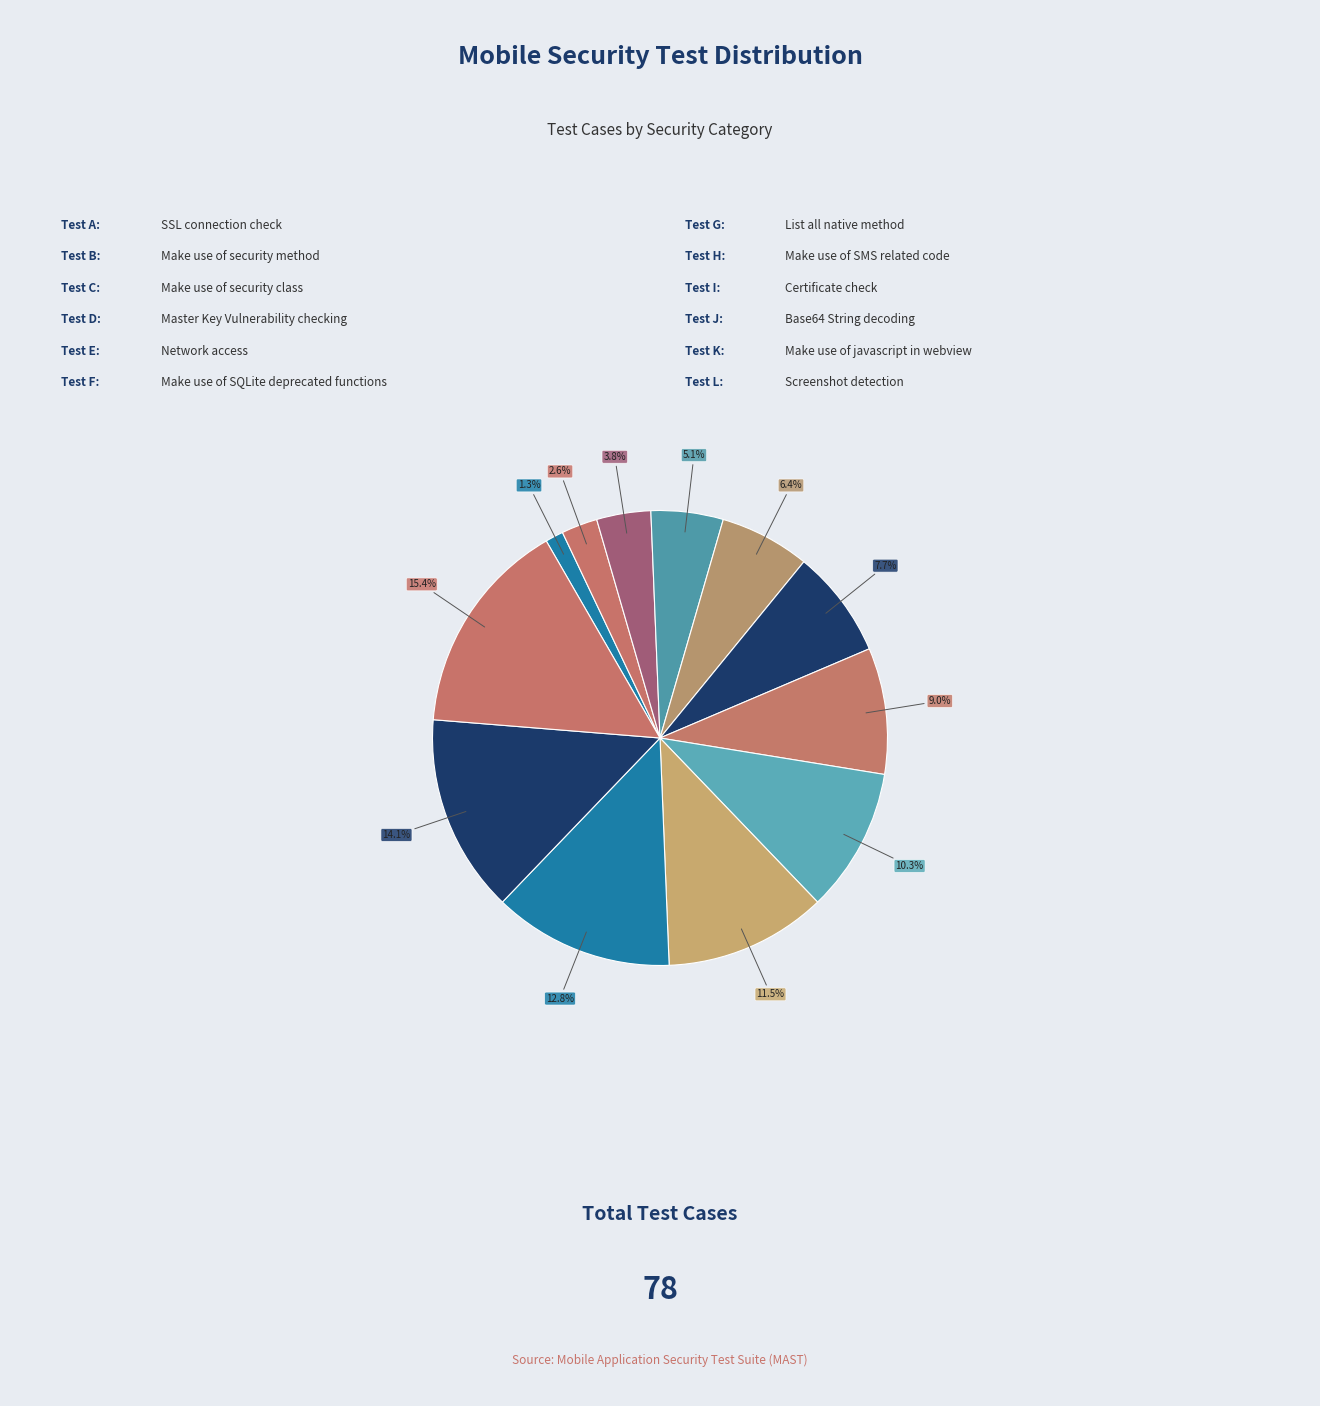

How many segments does this pie chart have?

12